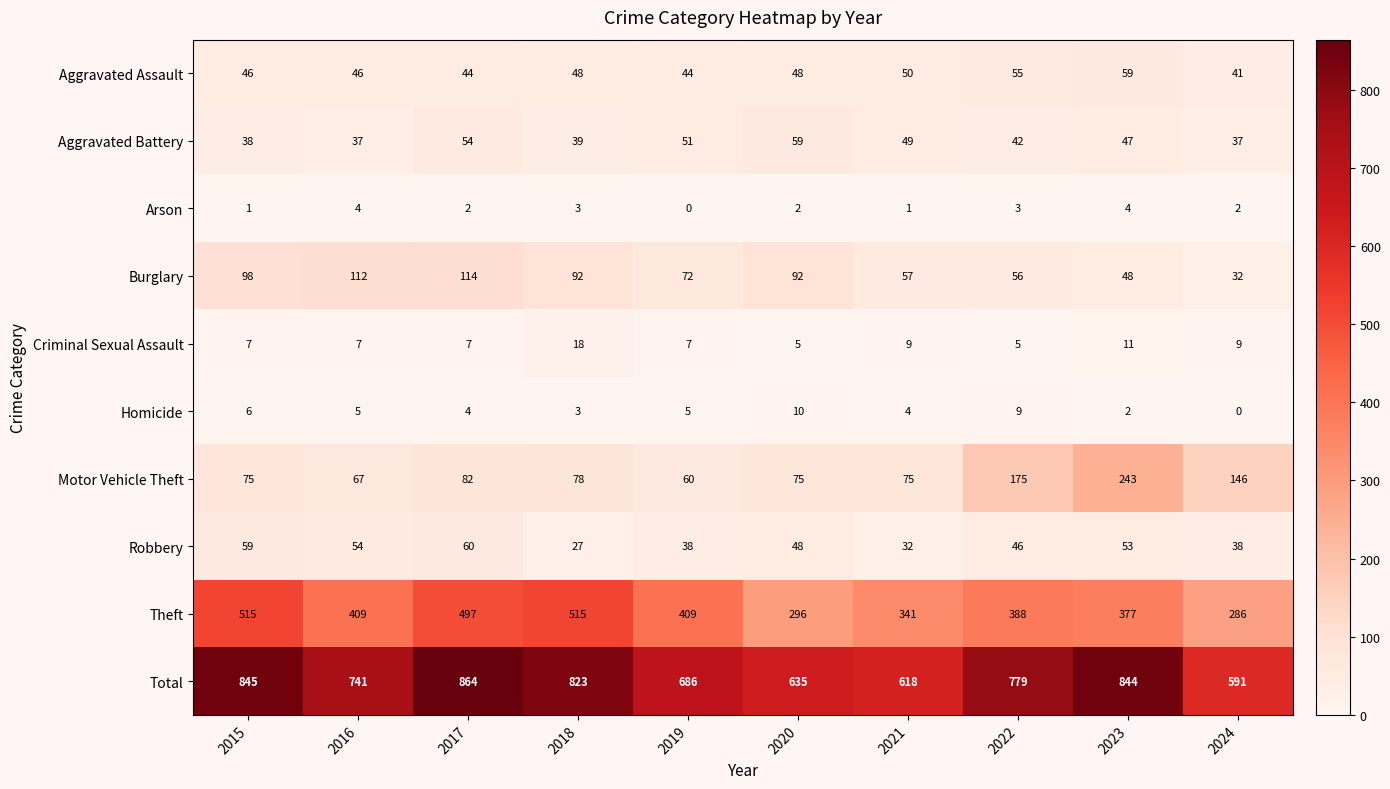

Is it true that Arson equals 1 at 2015?

True